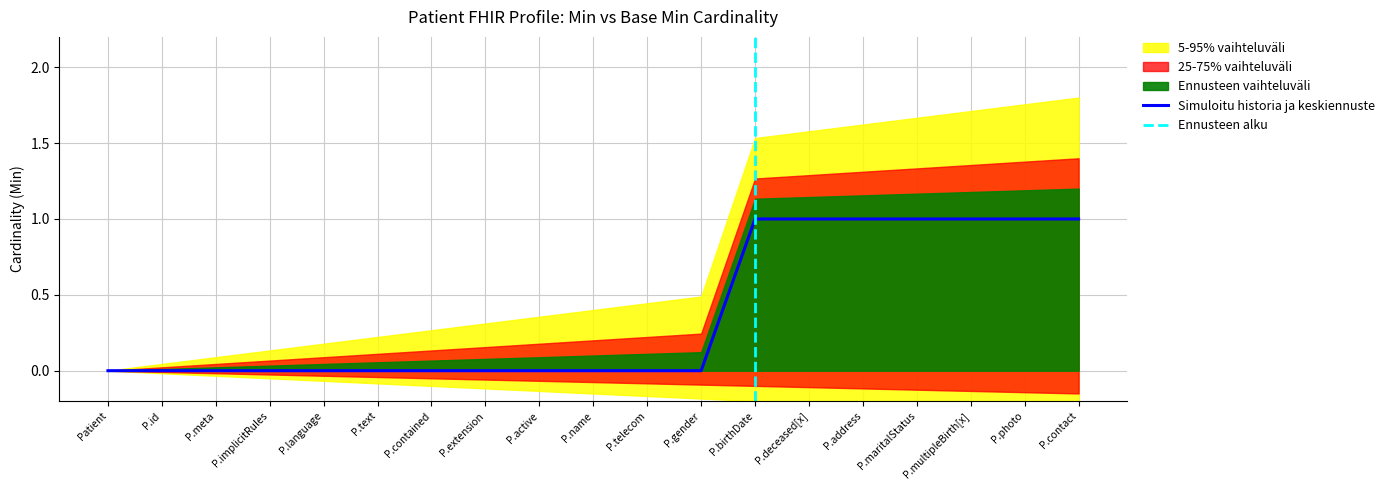

The Simuloitu historia ja keskiennuste series shows 1 at P.address. True or false?

True